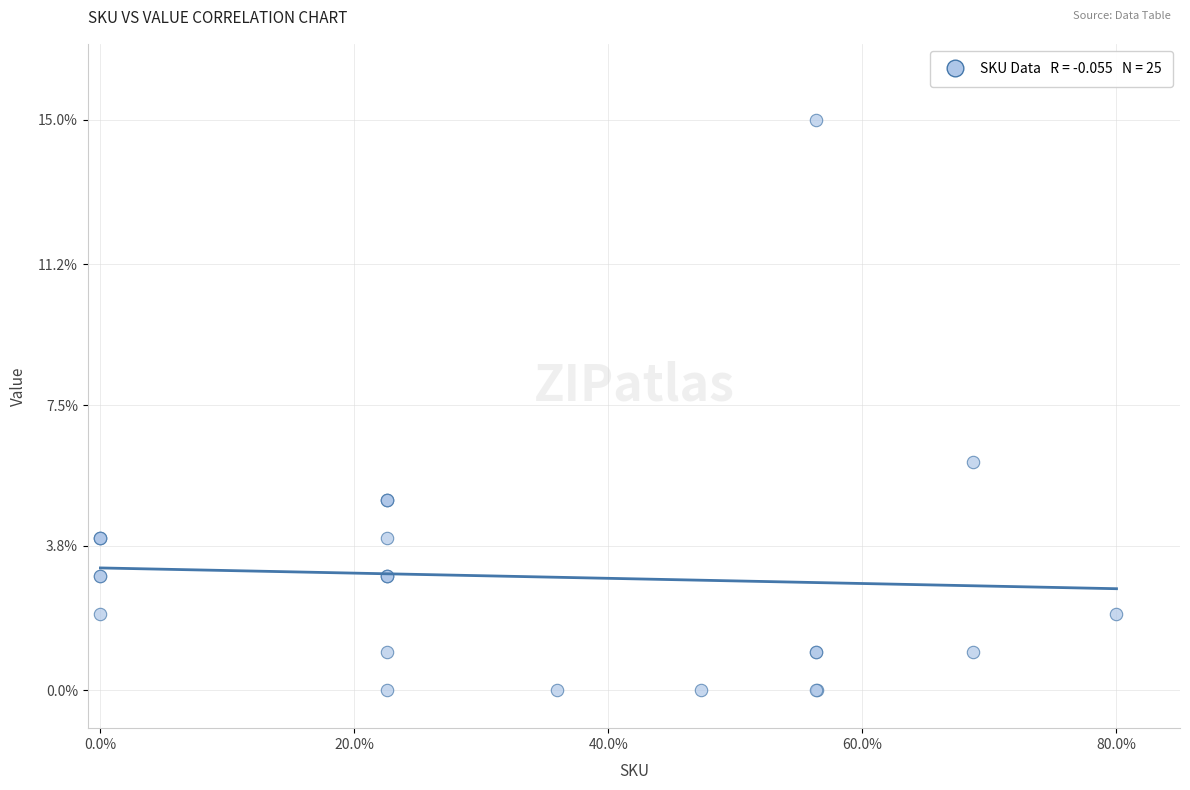

What Y value in the scatter plot is closest to 7?

6